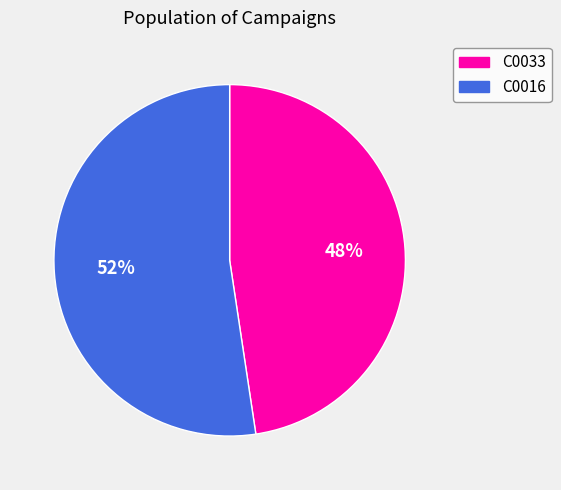

Combined, do C0016 and C0033 account for over 50%?

Yes